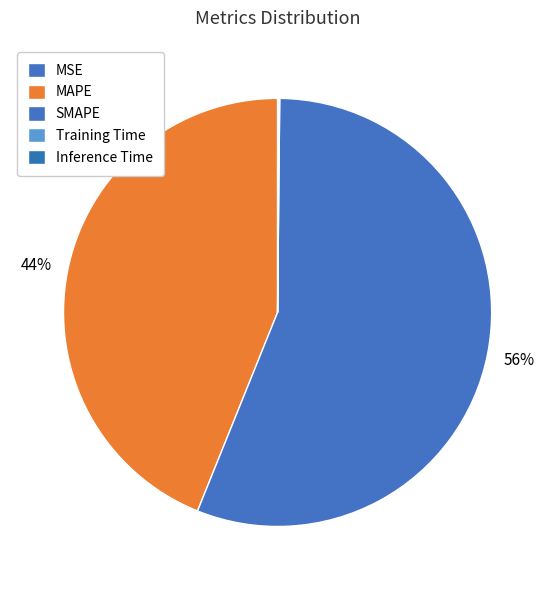

Is it true that SMAPE is 56% of the pie?

True